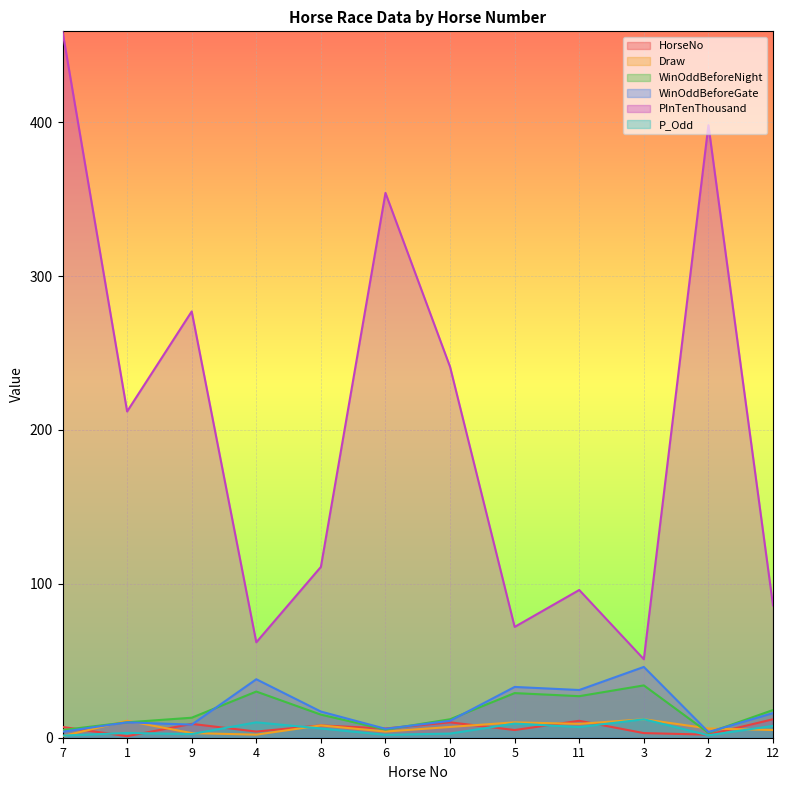

How many lines are shown in the chart?

6